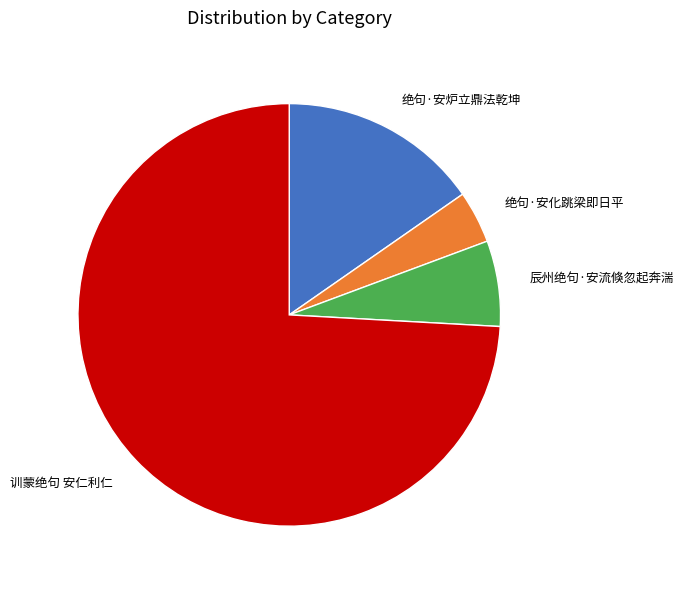

True or false: 绝句·安化跳梁即日平 accounts for 4% of the total.

True